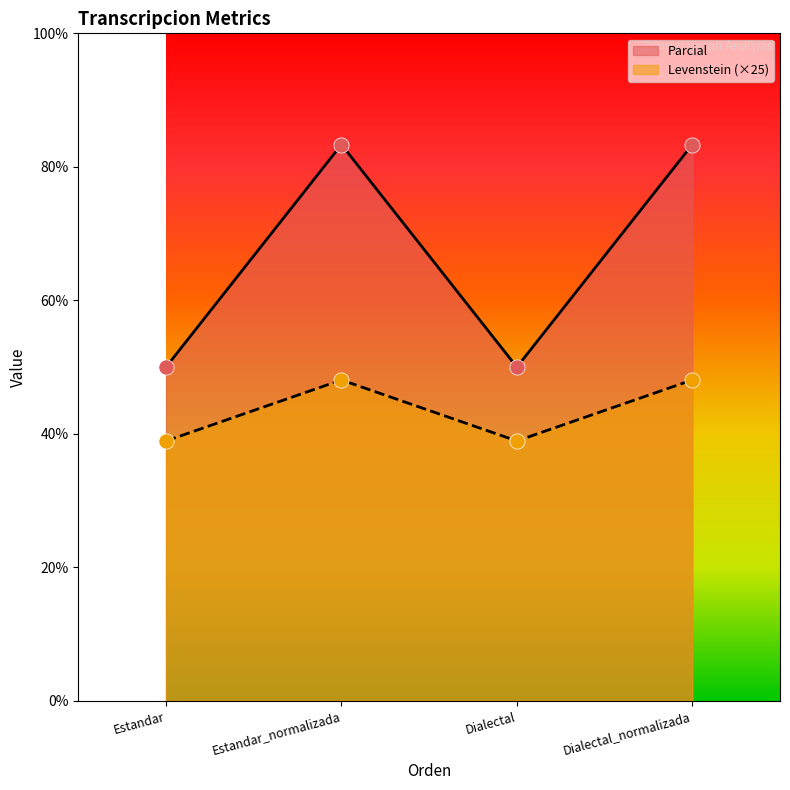

Which series has the largest total across all categories?

Parcial